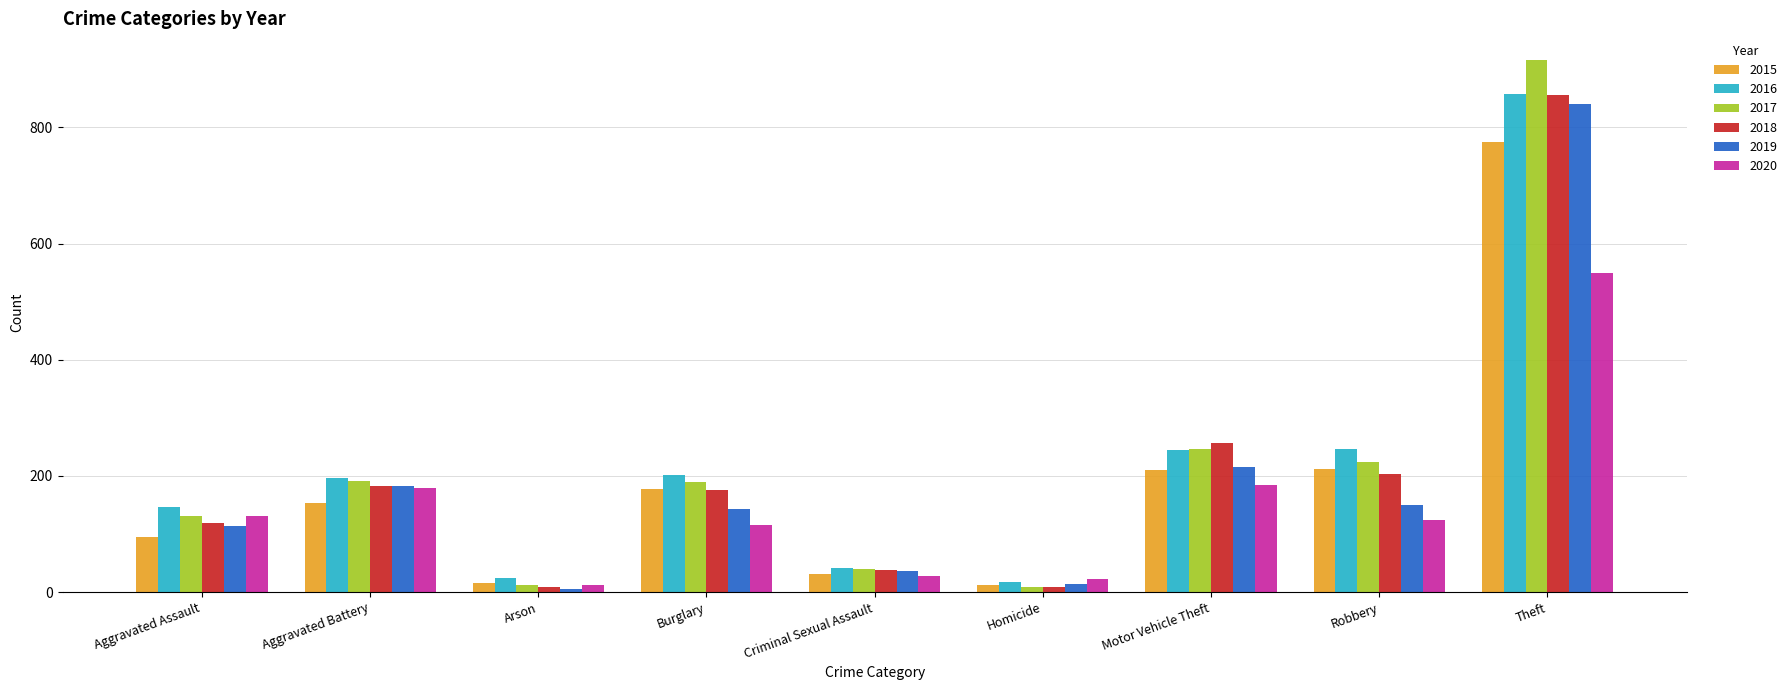

The 2015 series shows 31 at Criminal Sexual Assault. True or false?

True